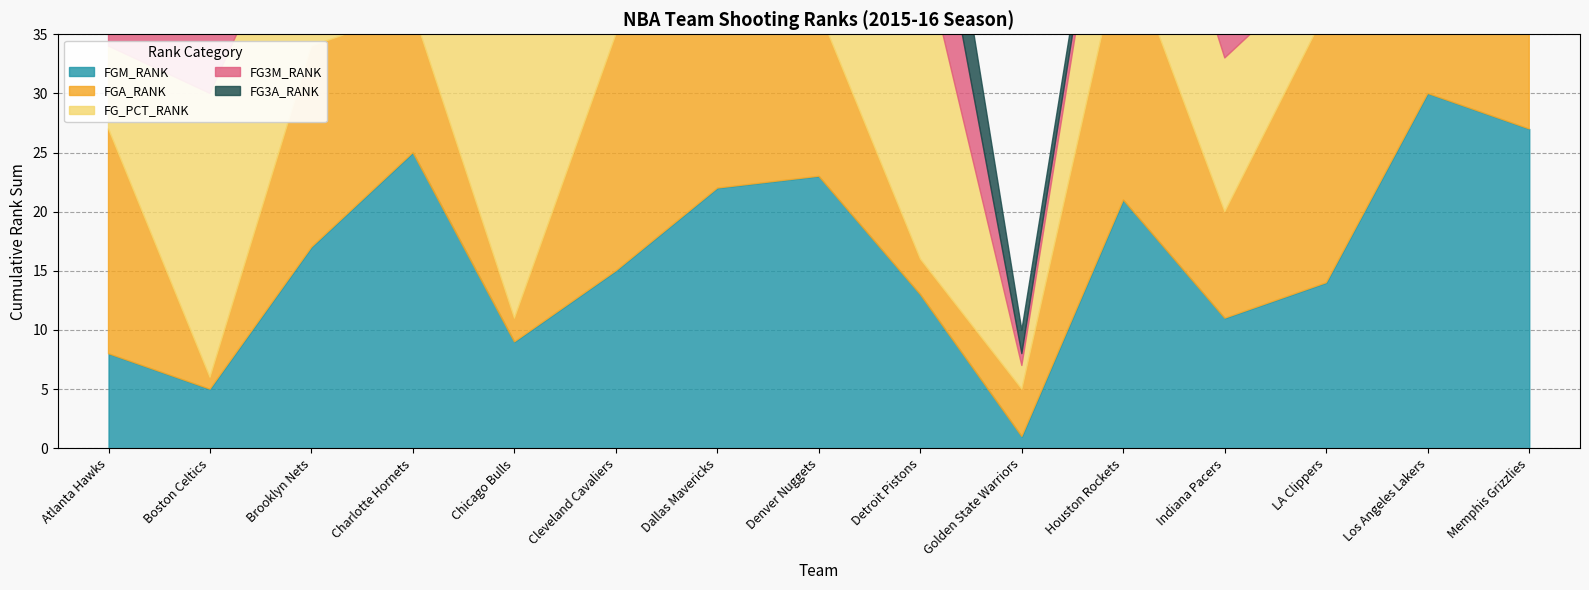

At Charlotte Hornets, list the series in order from largest to smallest.

FG_PCT_RANK, FGM_RANK, FGA_RANK, FG3M_RANK, FG3A_RANK